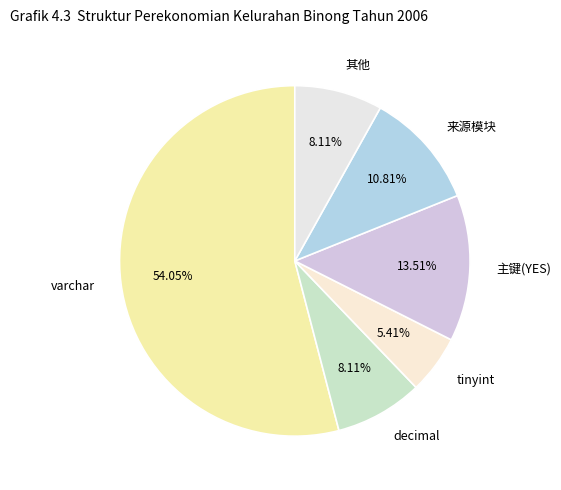

Is it true that decimal is 38% of the pie?

False